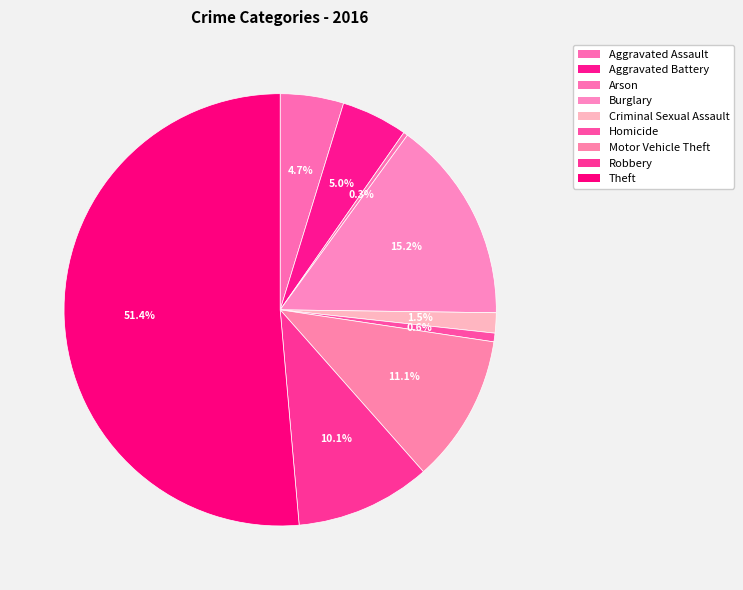

Approximately how many times larger is the value at Arson compared to Homicide?

0.5